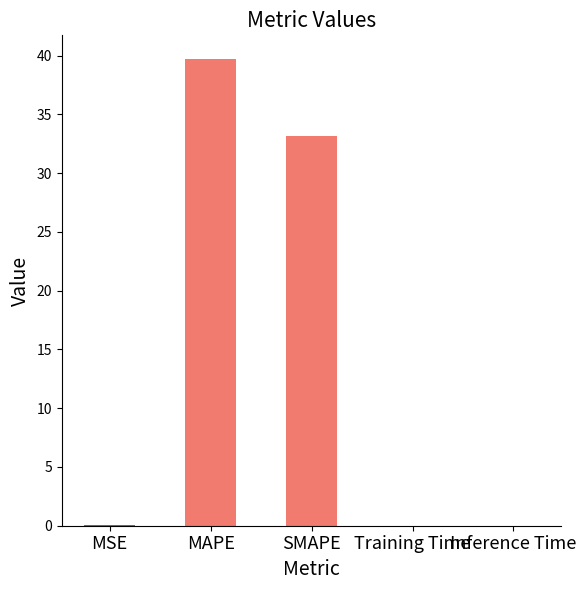

Is it true that the value at SMAPE is 43.7?

False